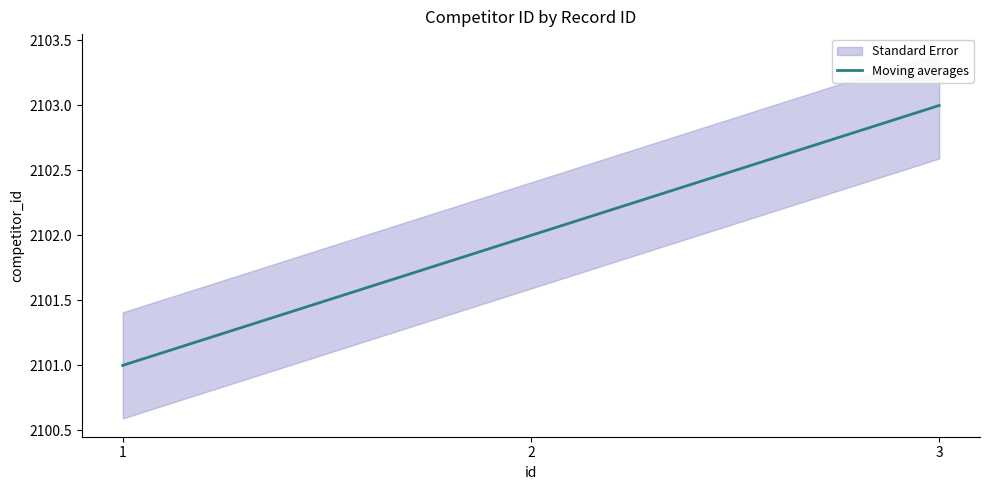

Which label corresponds to the largest value in the chart?

3